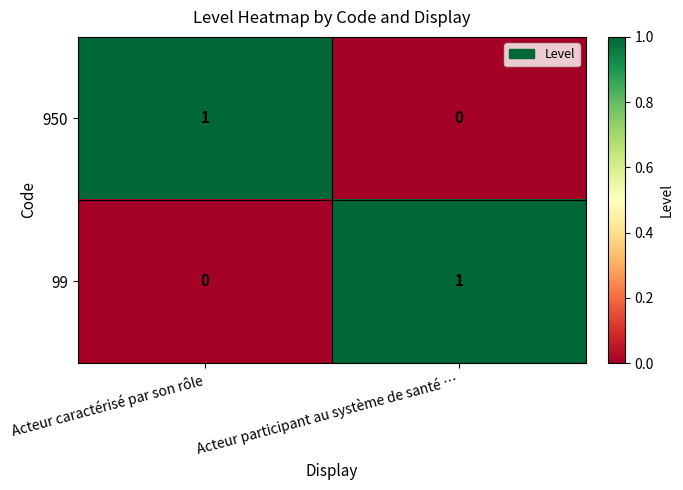

At which label is 99 closest to 0?

Acteur caractérisé par son rôle